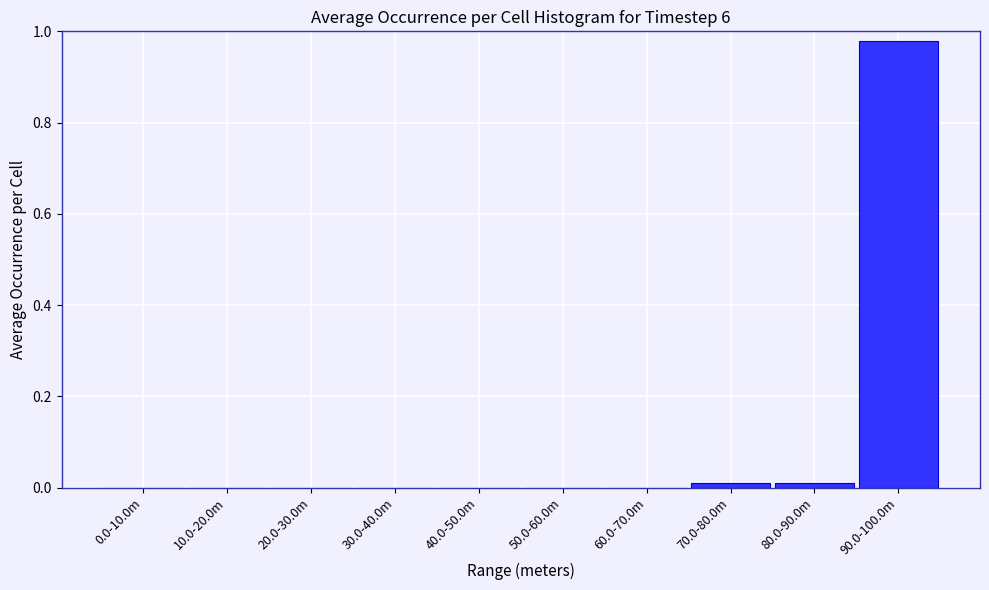

At which category does the chart reach its peak across all series?

90.0-100.0m